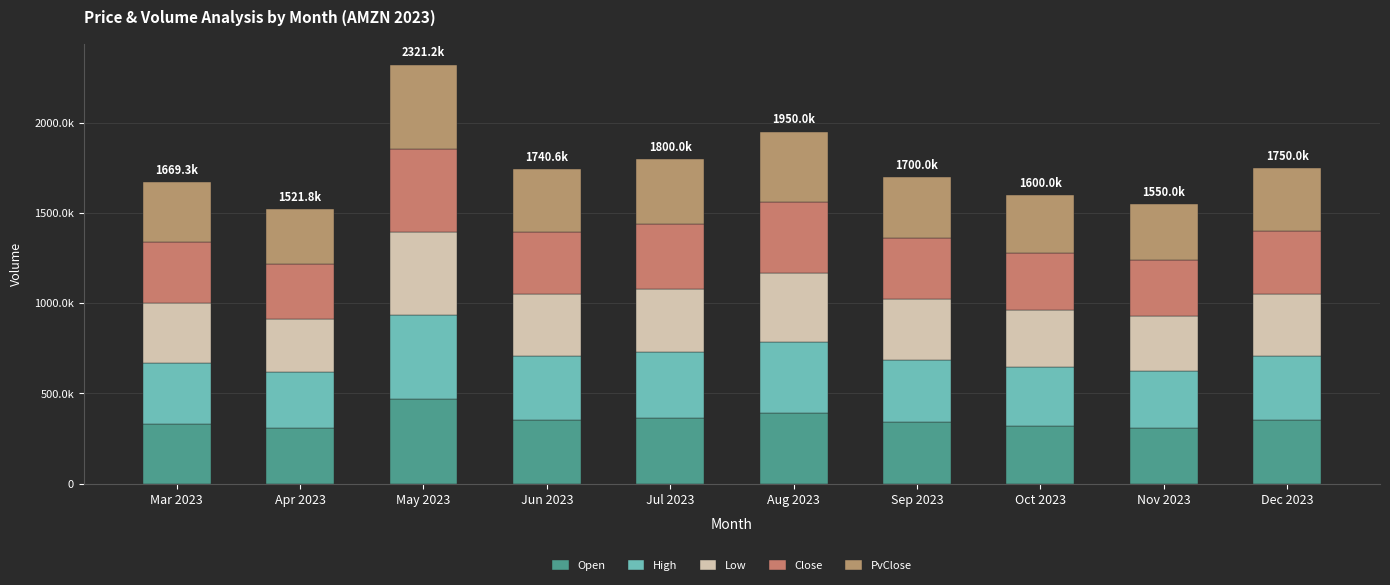

Does the chart contain stacked bars?

Yes